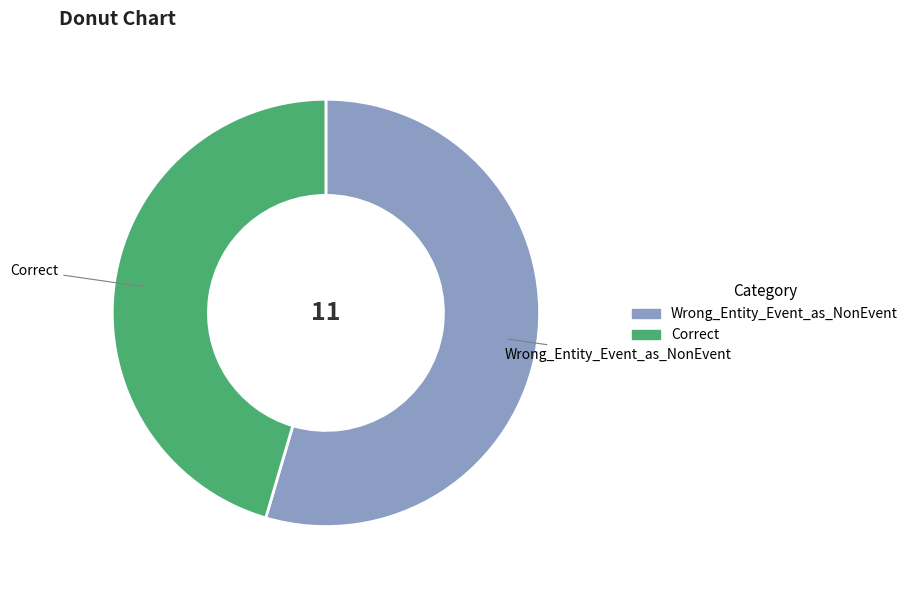

How many slices are in this pie chart?

2